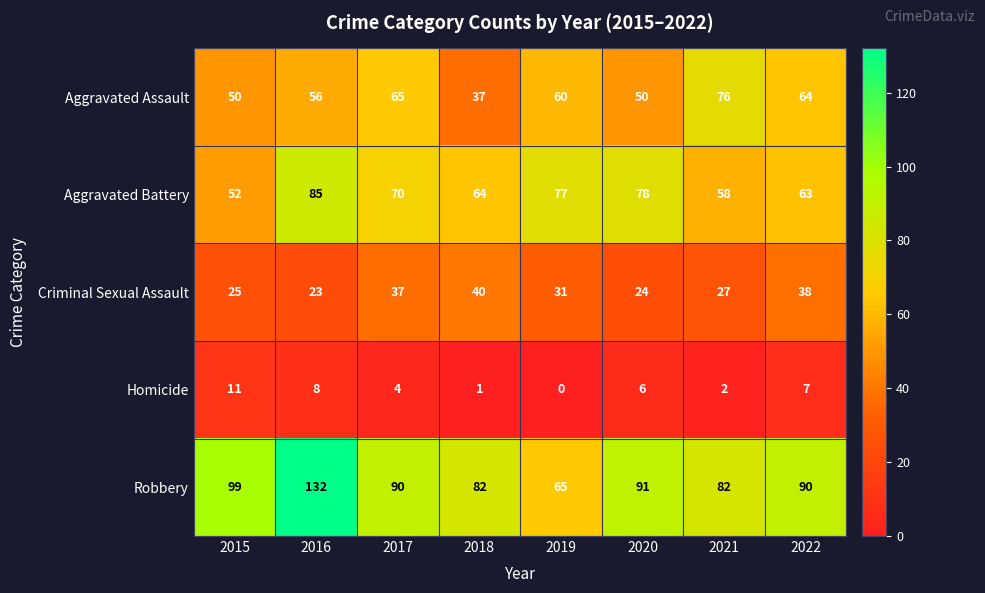

Between 2018 and 2022, which series saw the biggest shift?

Aggravated Assault